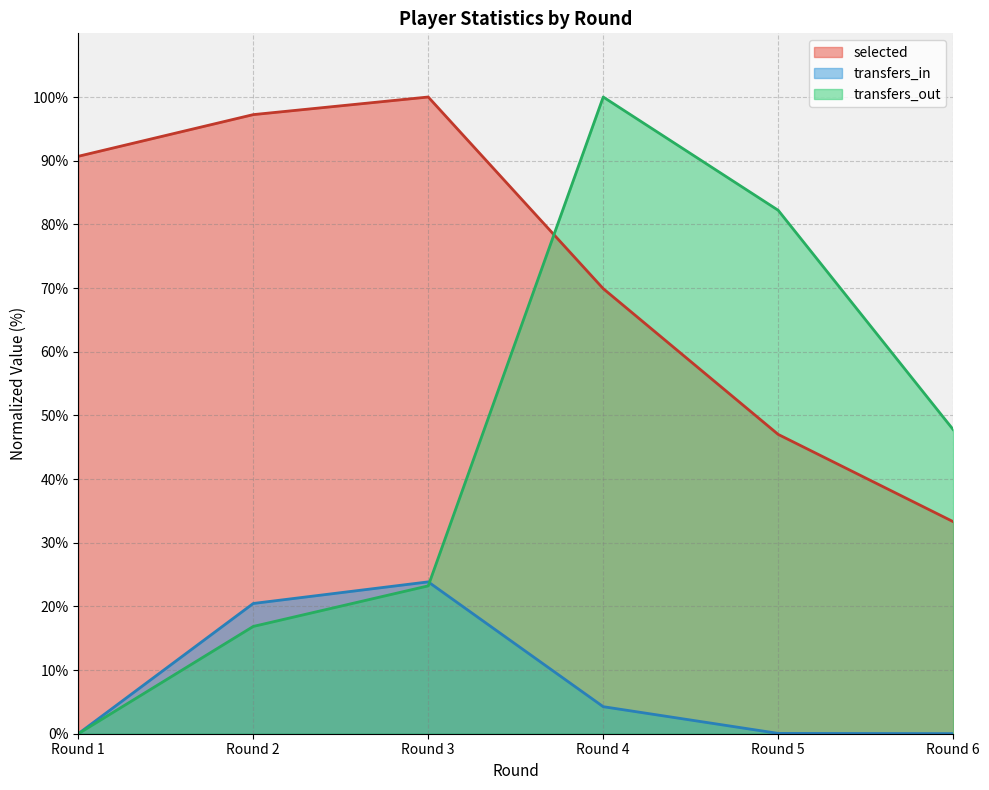

How many times do selected and transfers_out cross each other?

1